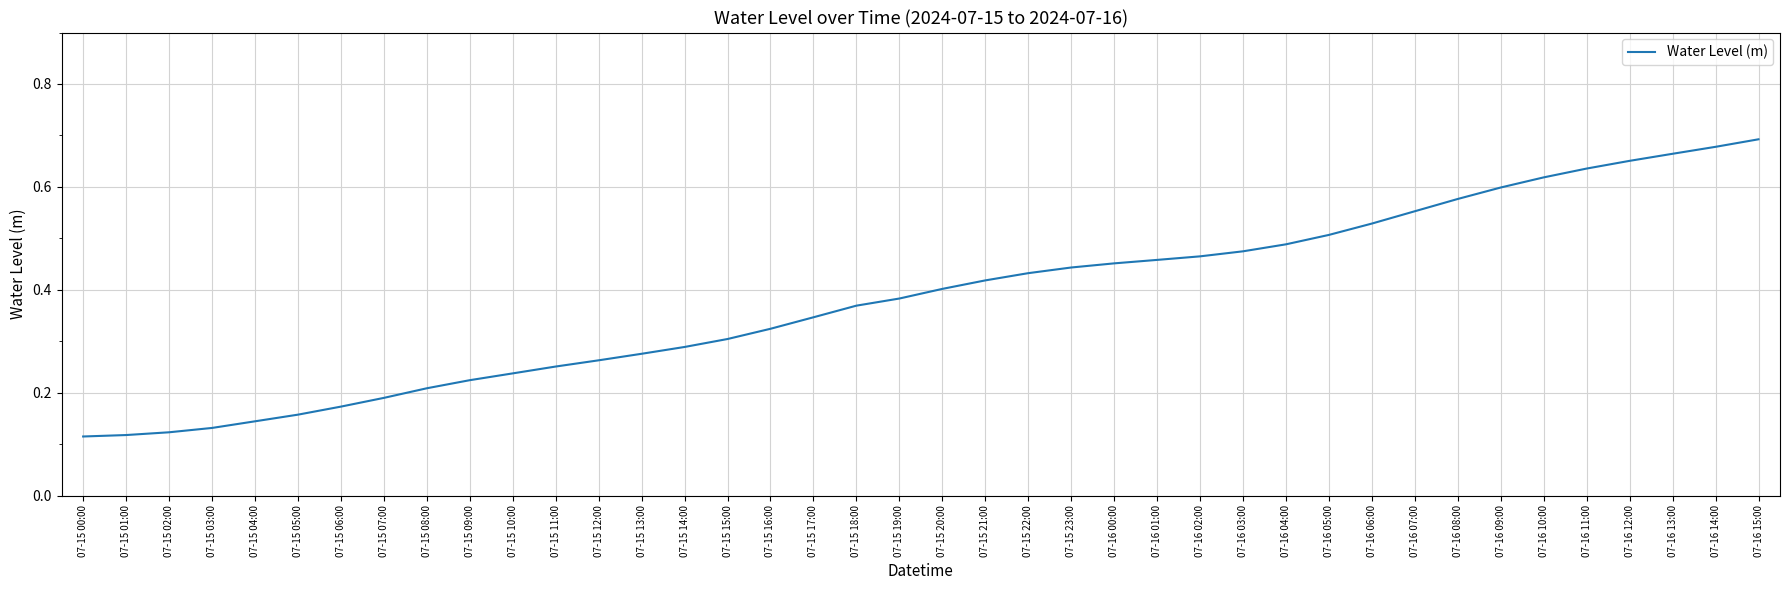

What position from the left is 07-16 03:00?

28